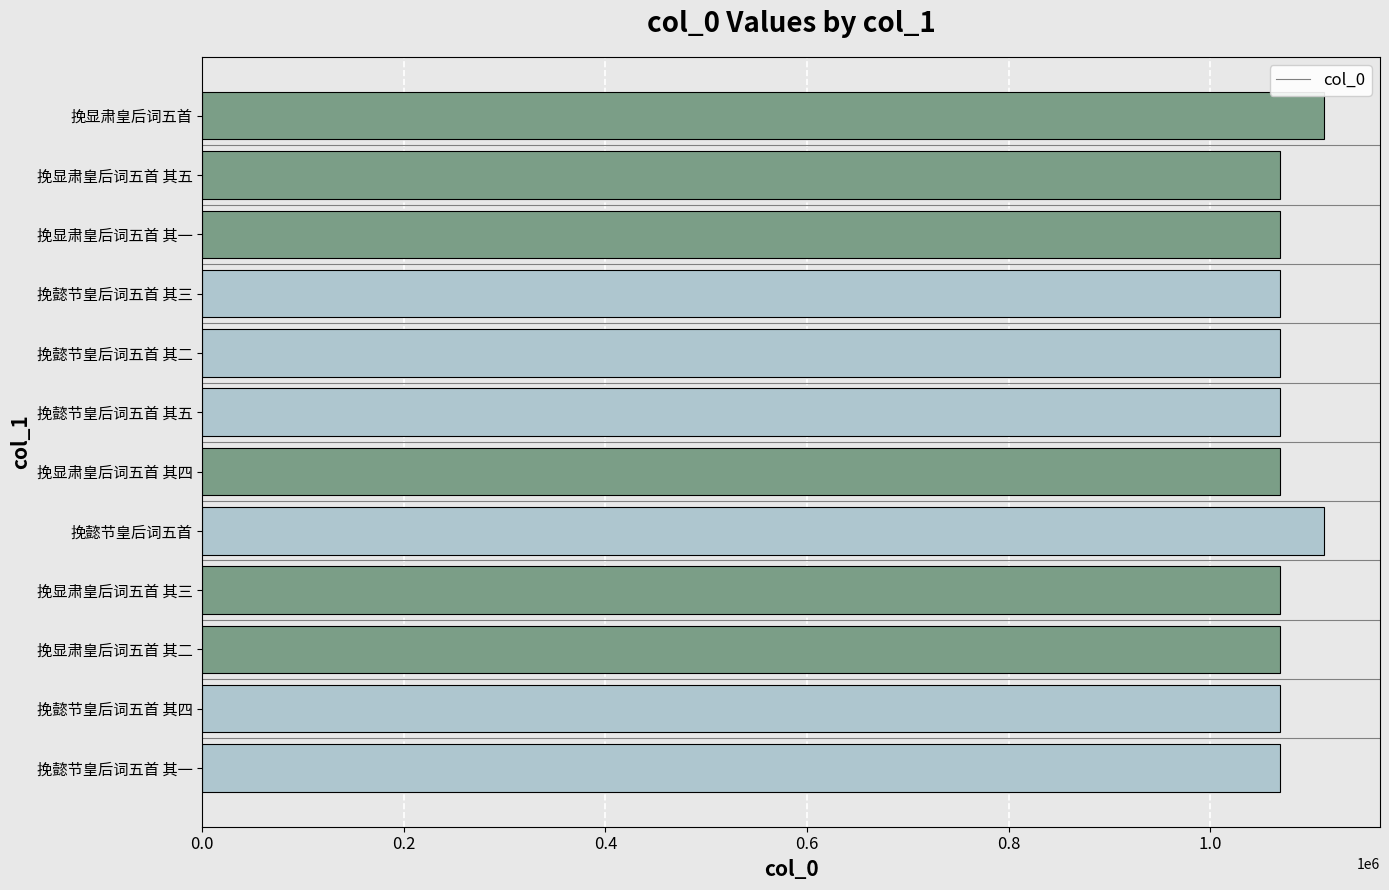

Count the number of categories in the chart.

12